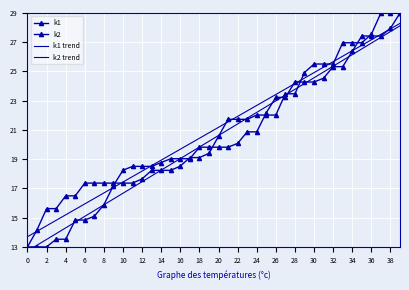

True or false: k2 trend has a value of 10.1 at 37.

False